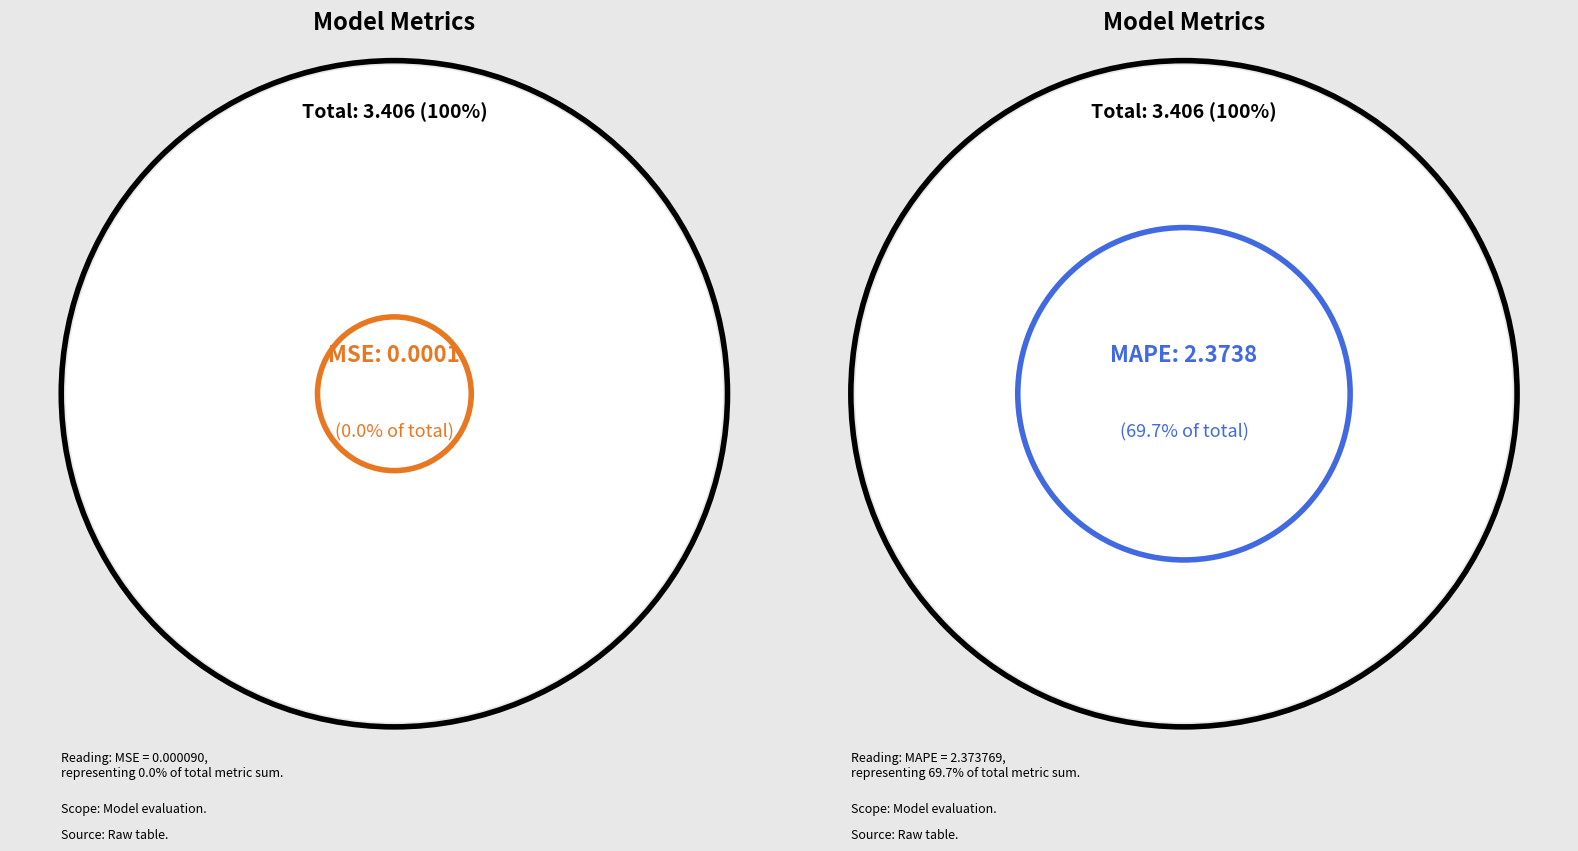

Do Inference Time and MAPE together represent more than half of the pie?

Yes